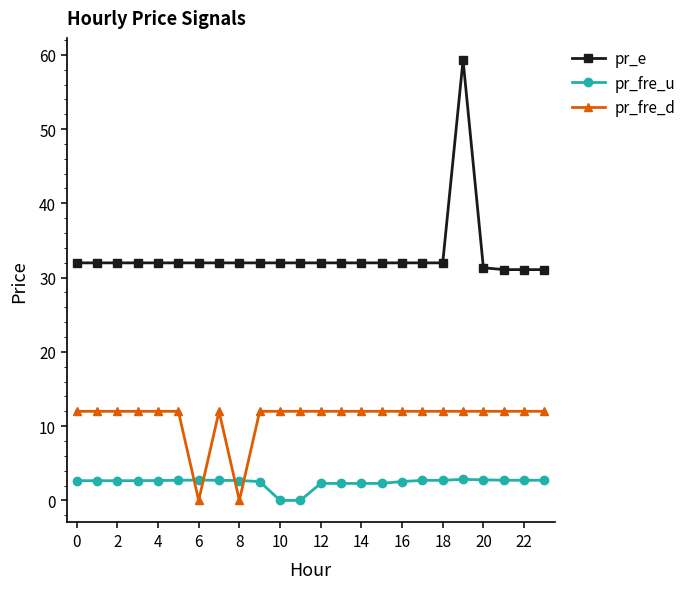

What is the maximum value for pr_e?

59.3